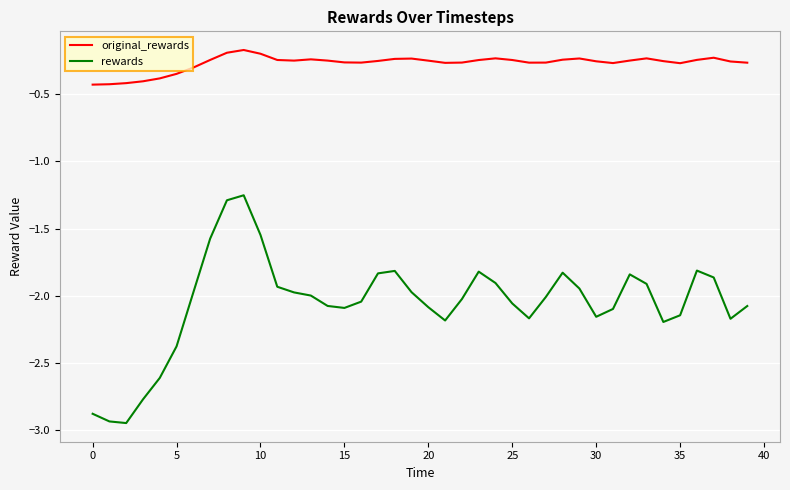

Which series has the widest spread of values?

rewards